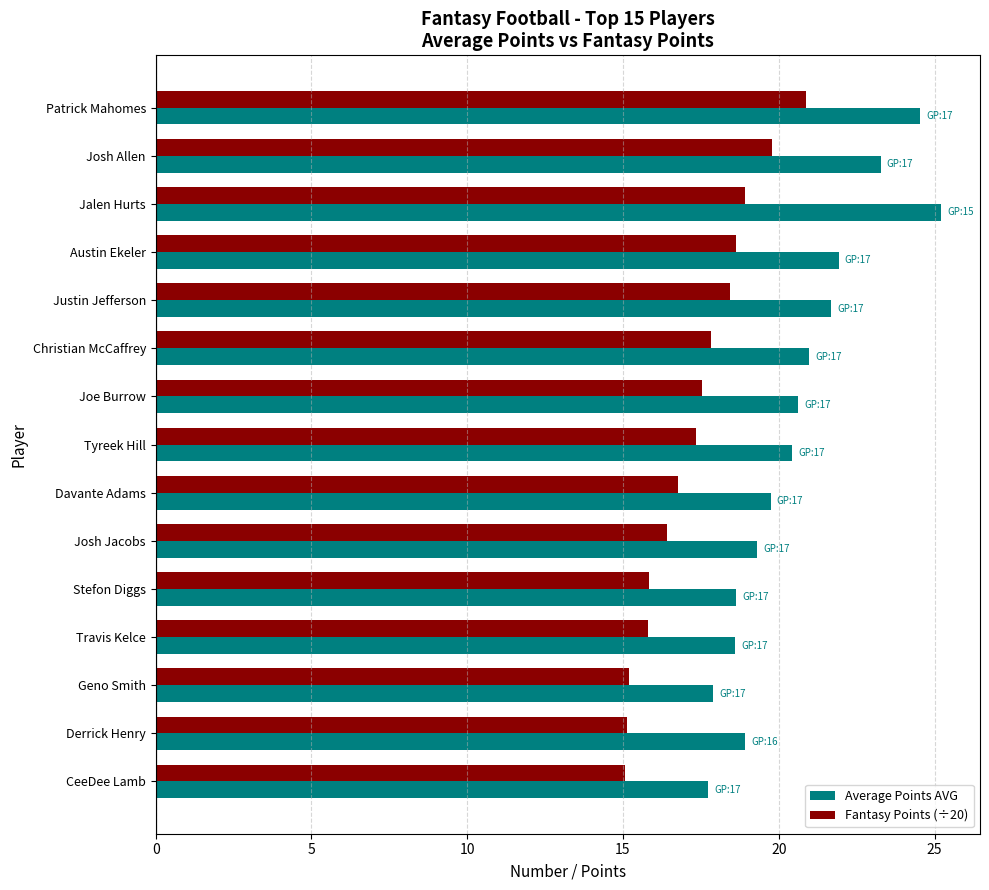

What is the maximum value shown in the chart?

25.2